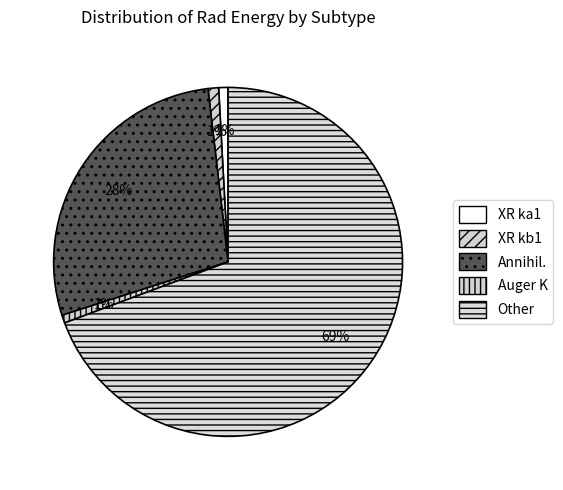

What is the change in value from Annihil. to Auger K?

-497.6